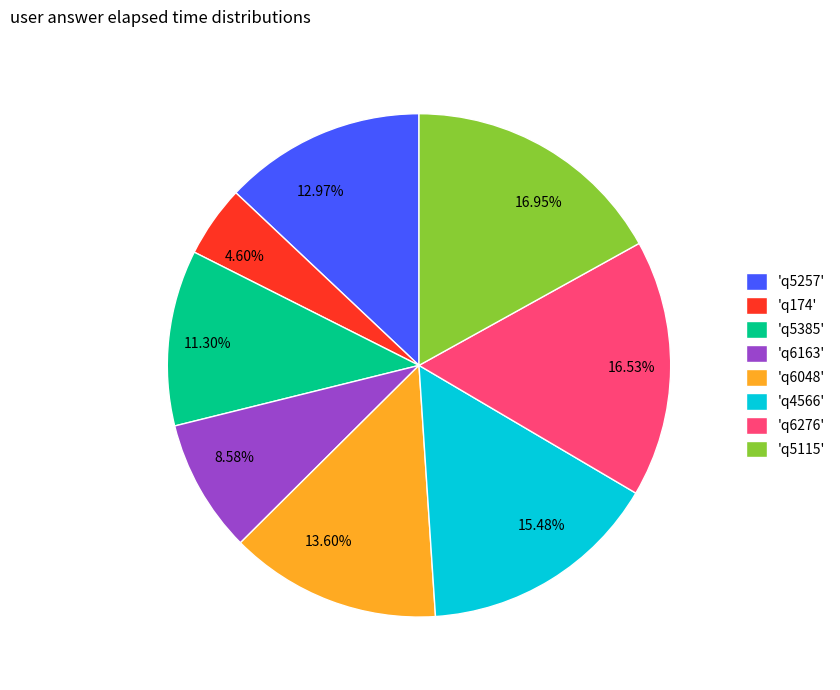

Is there a majority slice in this chart?

No